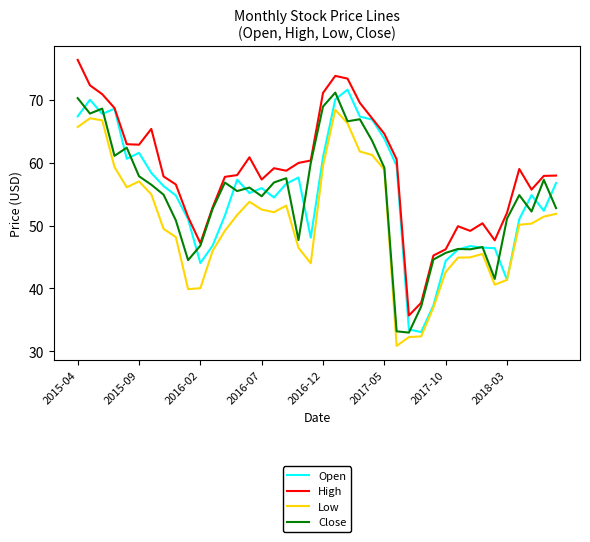

Which series has the largest total across all categories?

High